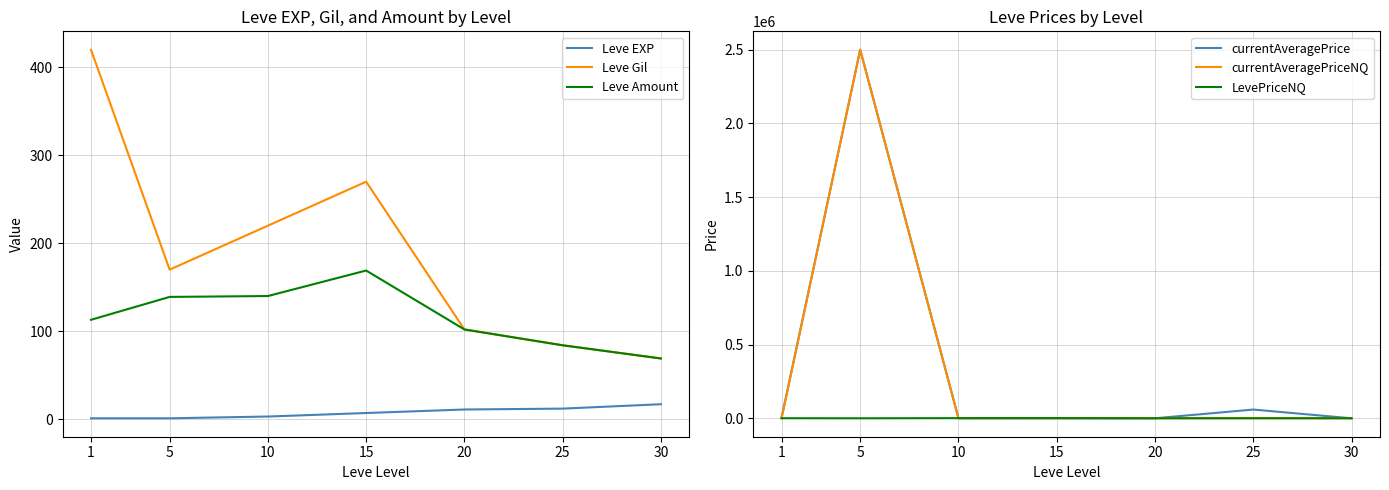

What value does the currentAveragePriceNQ series have at 5?

2500157.2